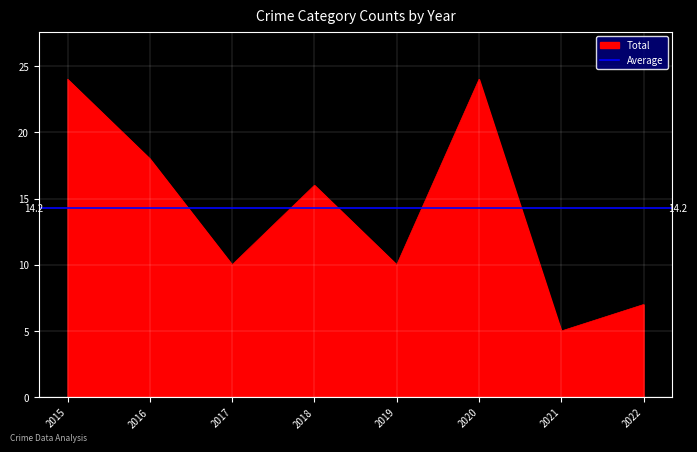

What is the lowest value of the Total series?

5